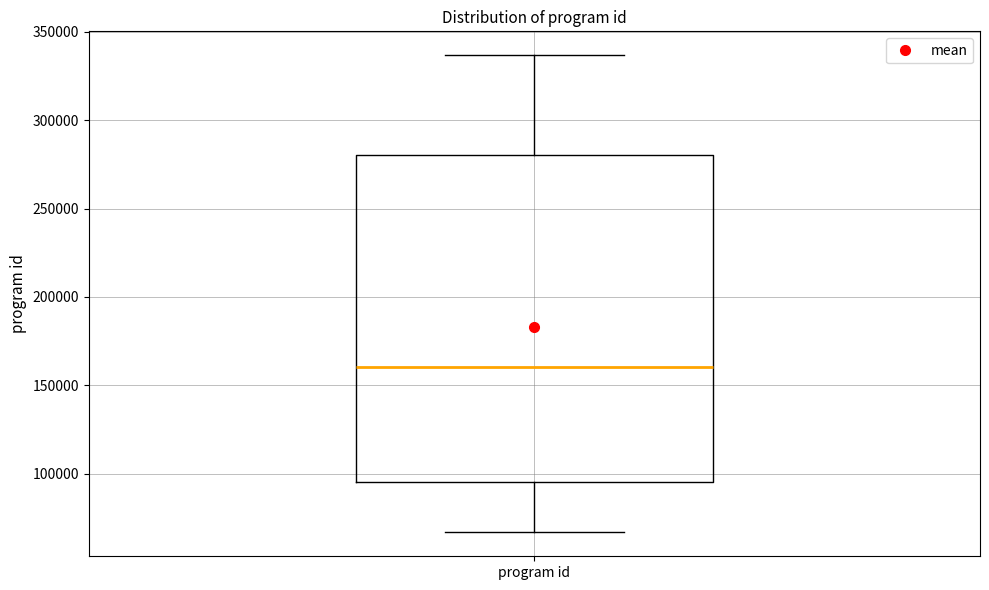

Transcribe this box plot: give where the median line is, the range the box spans, and where the two whiskers end, as read against the y-axis. The values are not printed on the chart, so give them approximately, as read against the axis.

median 160000, box 95000 to 280000, whiskers 65000 to 335000